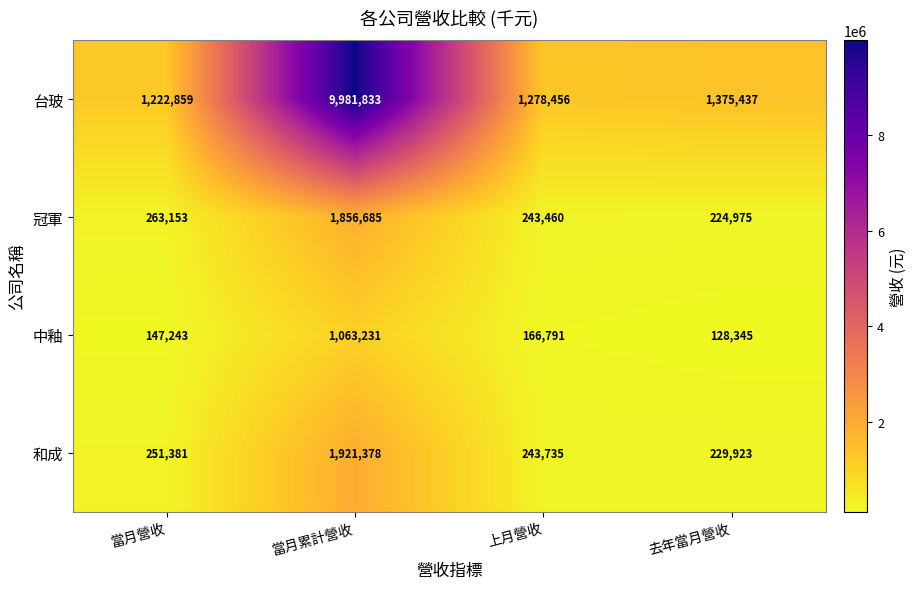

How many series are shown in this chart?

4